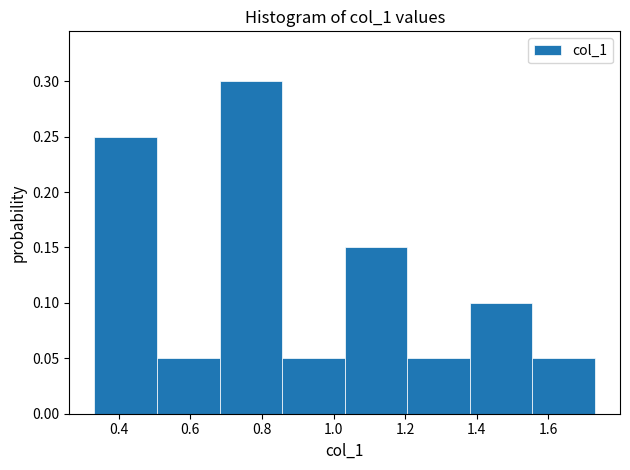

Reading left to right, transcribe this chart: for each bar, give the range it covers on the x-axis and its height. Neither the bar edges nor the heights are printed on the chart, so give them approximately, as read against the axes.

0.34 to 0.50: 0.25
0.50 to 0.68: 0.05
0.68 to 0.86: 0.30
0.86 to 1.04: 0.05
1.04 to 1.20: 0.15
1.20 to 1.38: 0.05
1.38 to 1.56: 0.10
1.56 to 1.72: 0.05